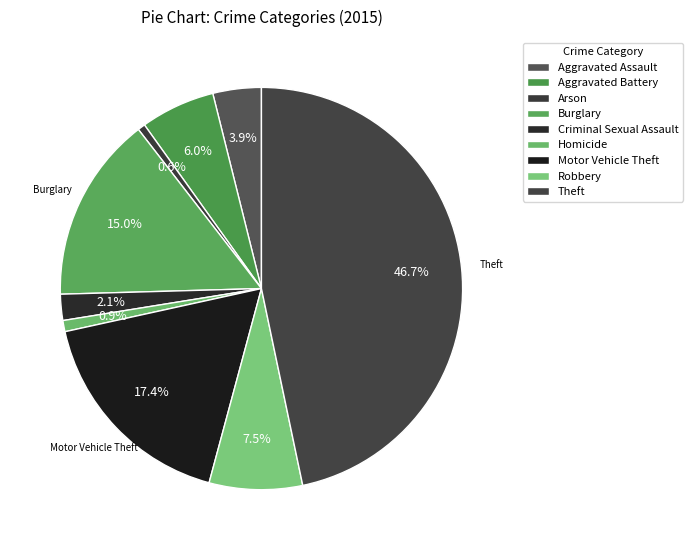

Which slice is the smallest?

Arson